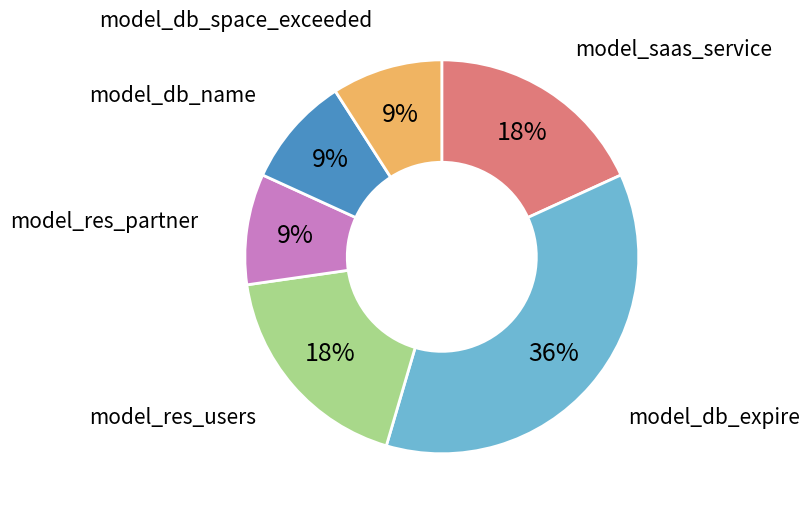

To the nearest percent, what is the average slice percentage?

17%